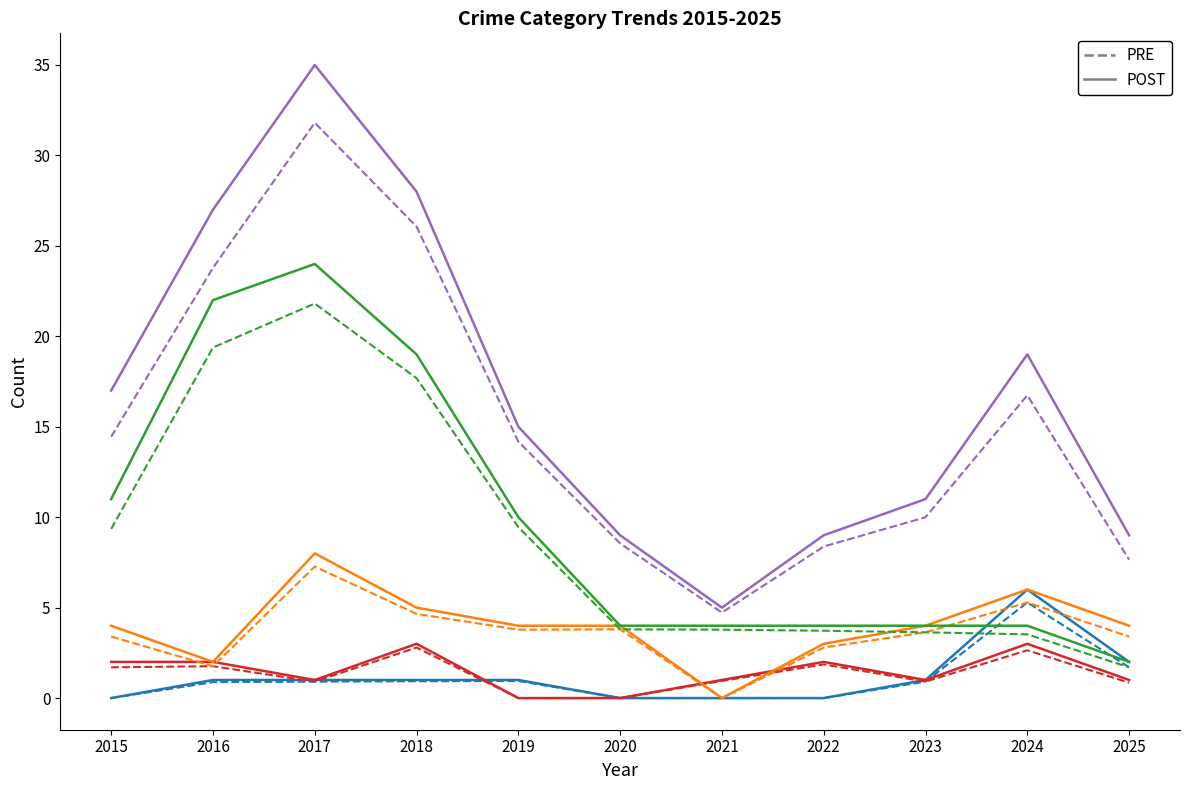

What is the greatest value displayed?

35.0